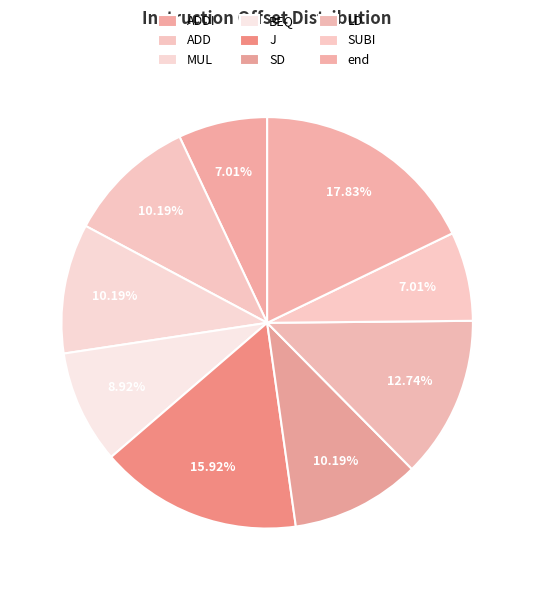

To the nearest percent, what portion does SD represent?

10%